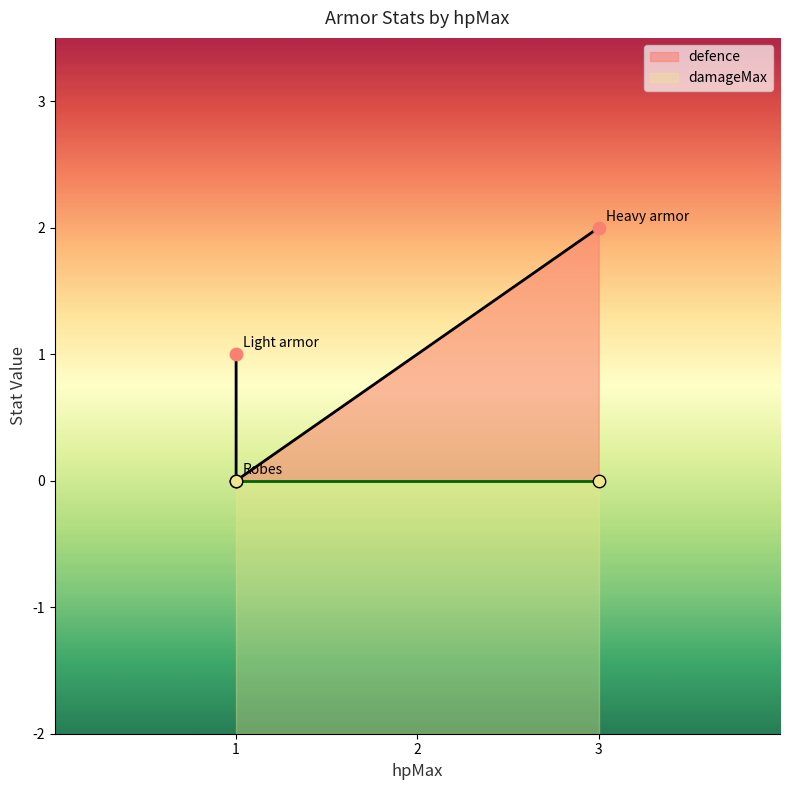

What is the change in value from Light armor to Robes?

-1